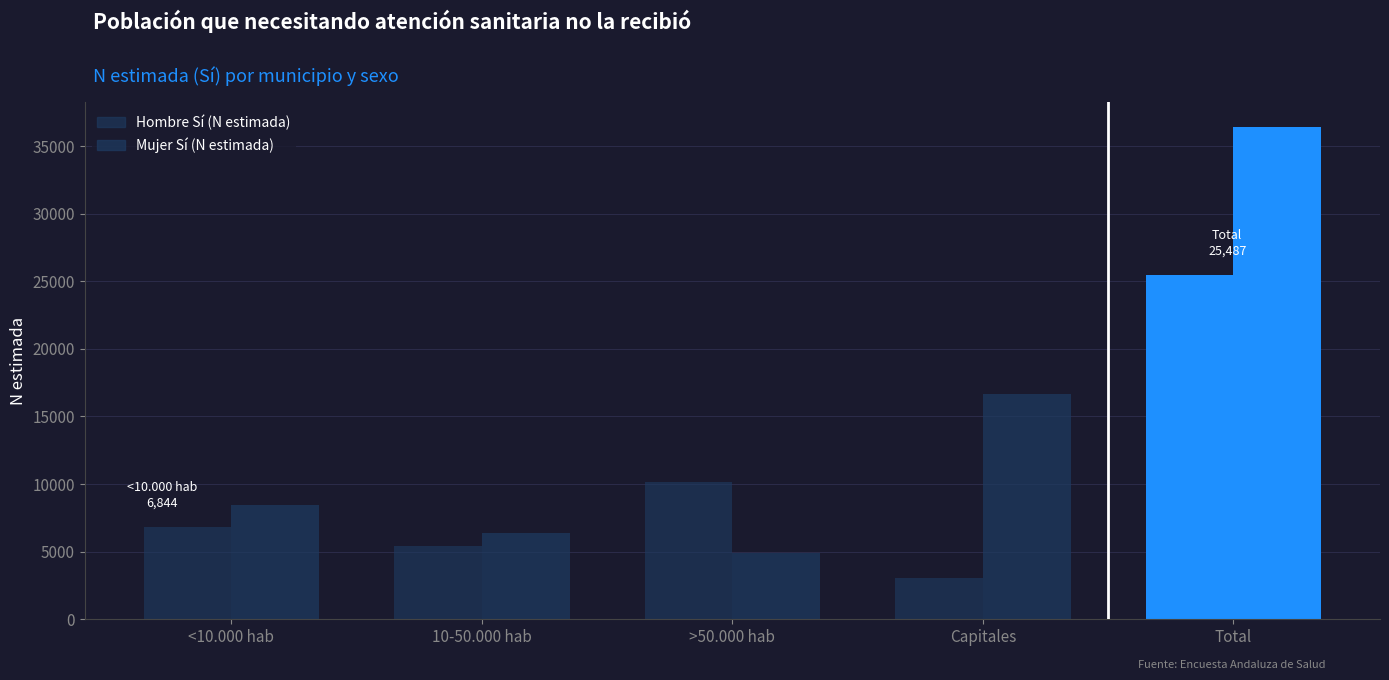

Where does the Mujer Sí (N estimada) series first go above 8441?

Capitales